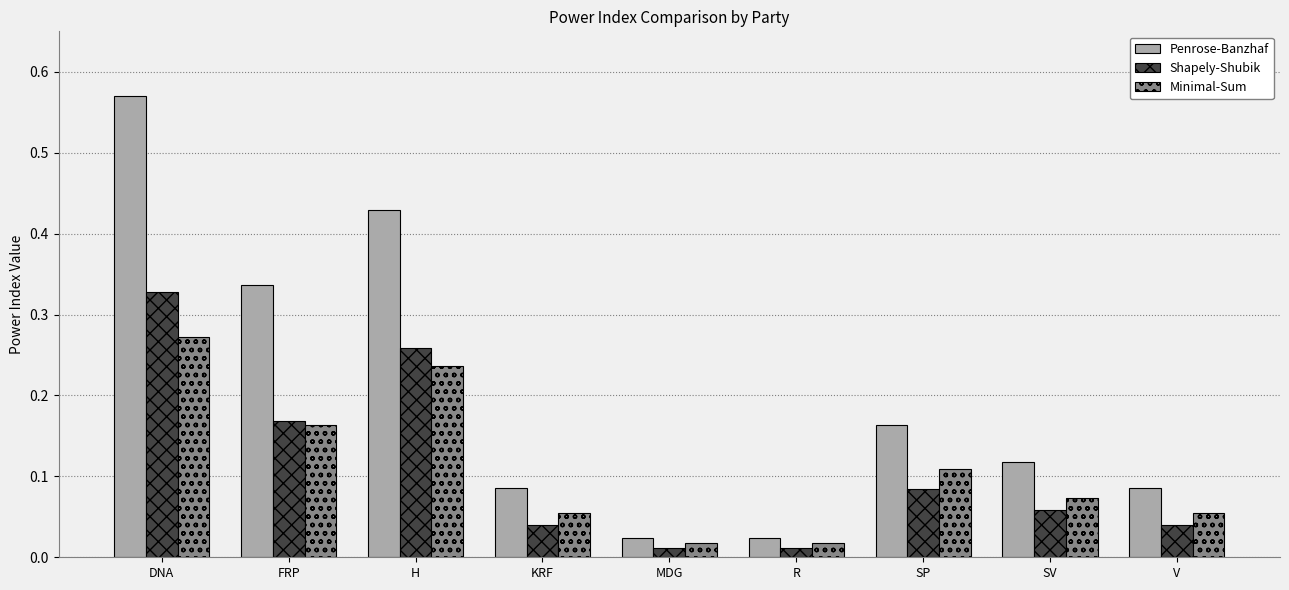

Which series changed the most between FRP and V?

Penrose-Banzhaf